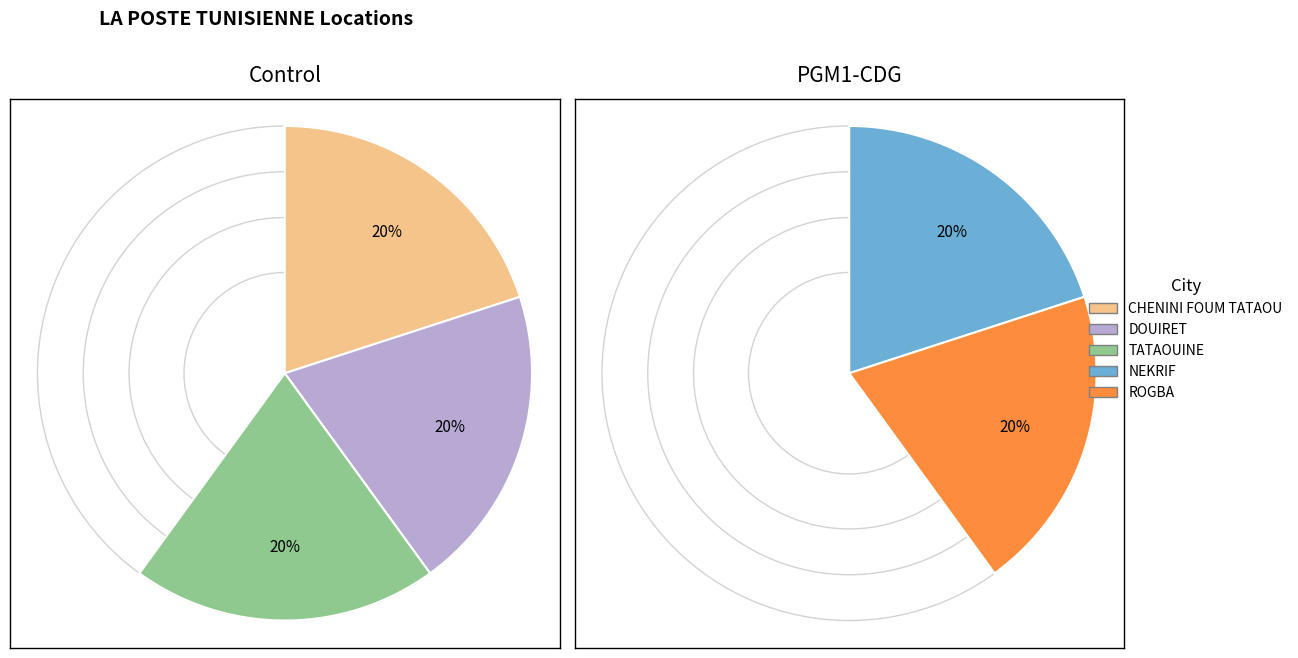

Count the number of slices in the pie.

5